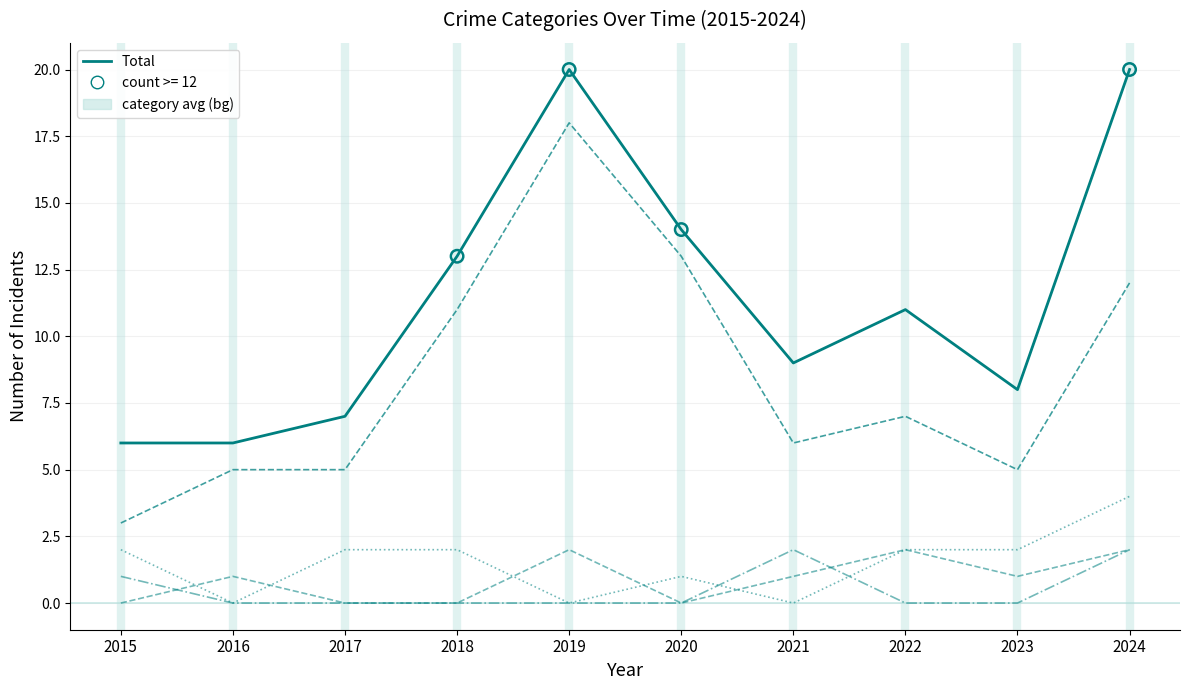

How many lines are shown in the chart?

5